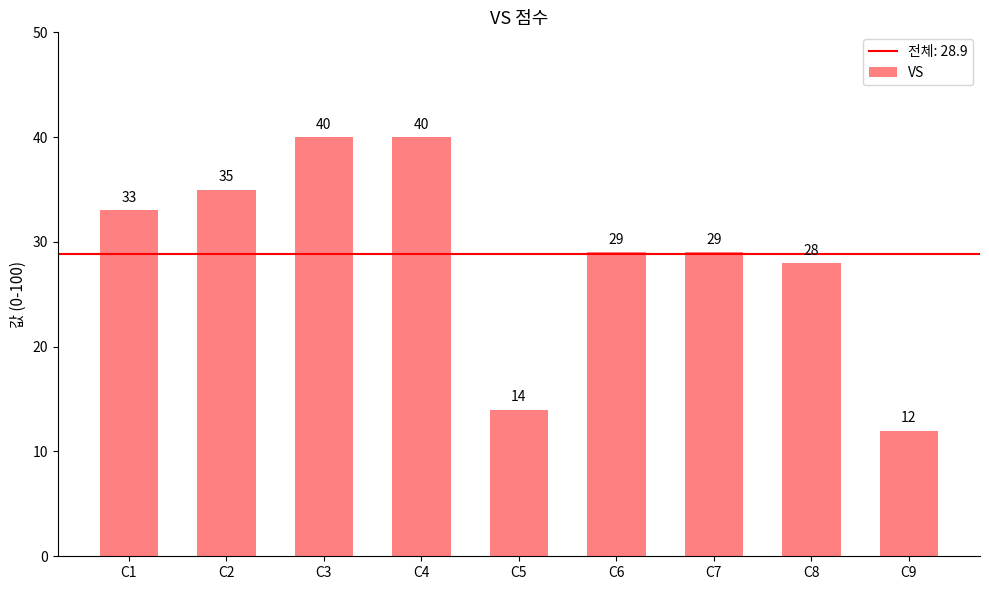

At which label does the data first exceed 29?

C1